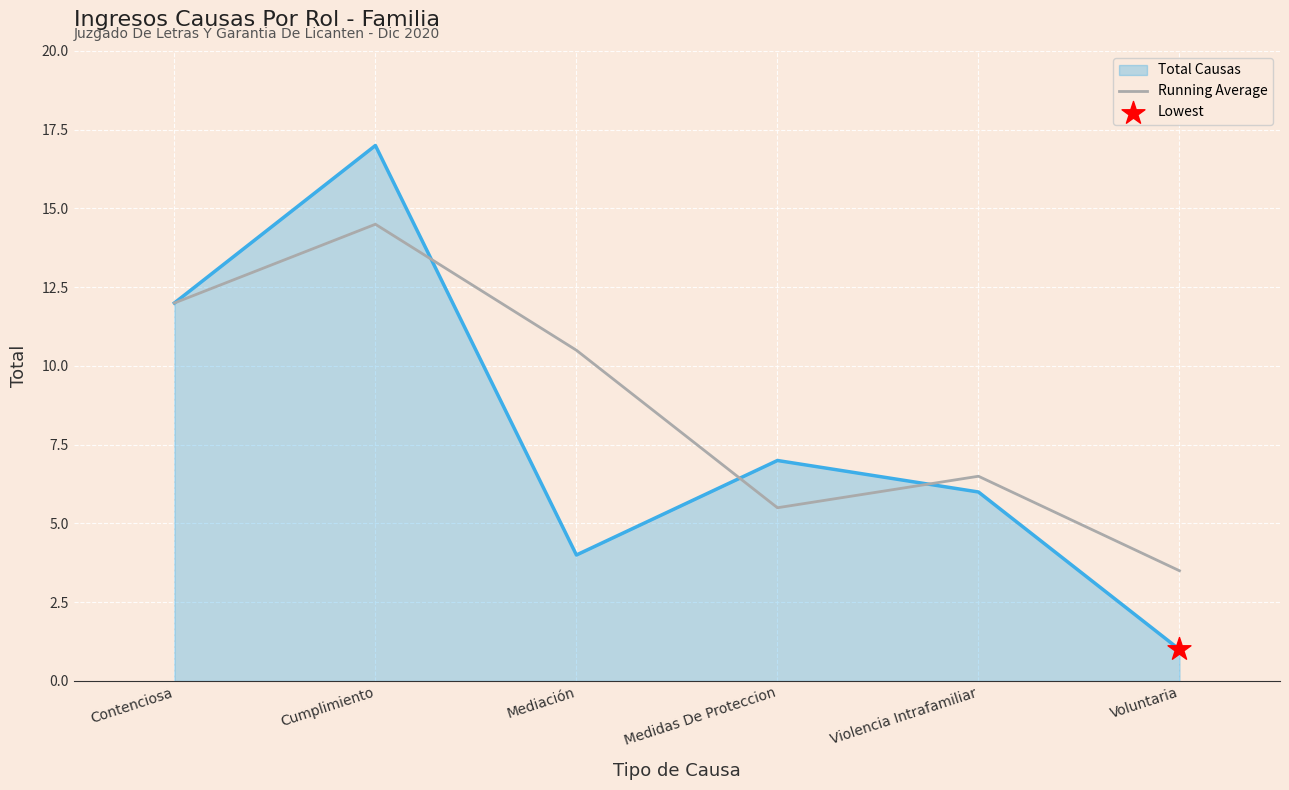

What is the difference between the highest and lowest values at Violencia Intrafamiliar?

0.5